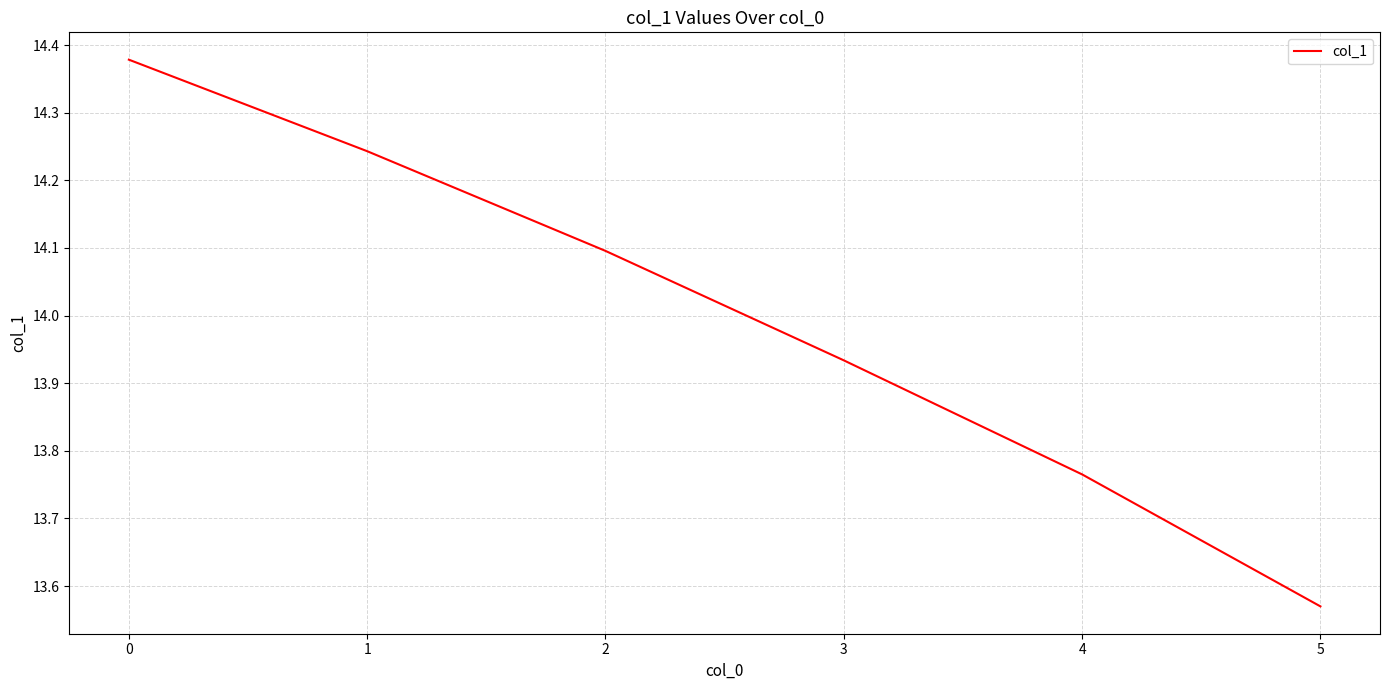

How many values are below 14?

3